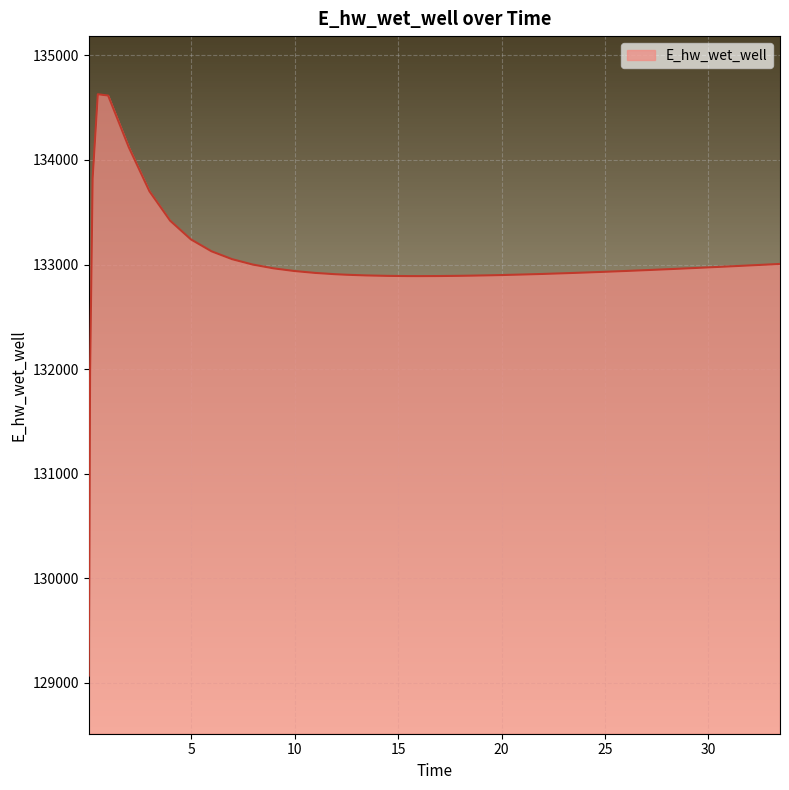

How many lines are shown in the chart?

1